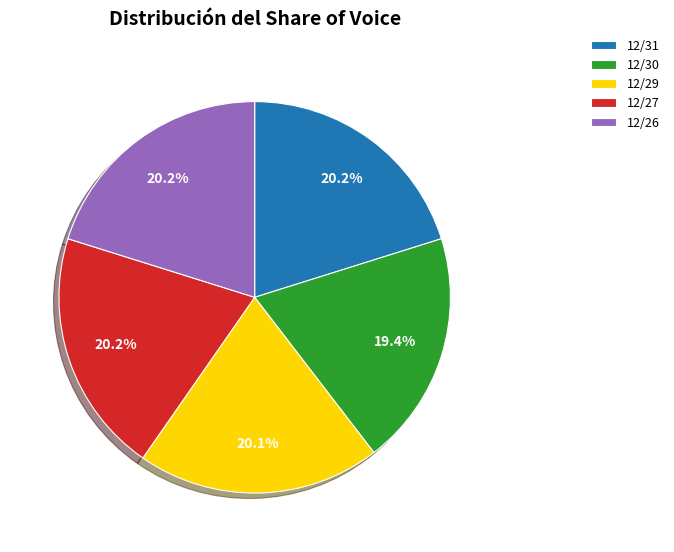

Which category has the smallest portion of the pie?

12/30